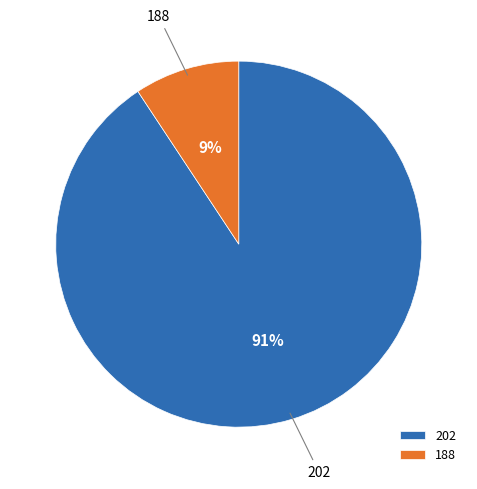

What is the smallest slice in the pie chart?

188